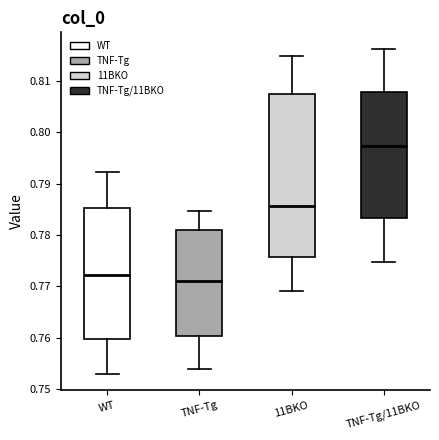

Reading left to right, transcribe this box plot: for each box, give where its median line is, the range the box spans, and where its two whiskers end, as read against the y-axis. The values are not printed on the chart, so give them approximately, as read against the axis.

WT: median 0.772, box 0.760 to 0.785, whiskers 0.753 to 0.792
TNF-Tg: median 0.771, box 0.760 to 0.781, whiskers 0.754 to 0.785
11BKO: median 0.786, box 0.776 to 0.807, whiskers 0.769 to 0.815
TNF-Tg/11BKO: median 0.797, box 0.783 to 0.808, whiskers 0.775 to 0.816